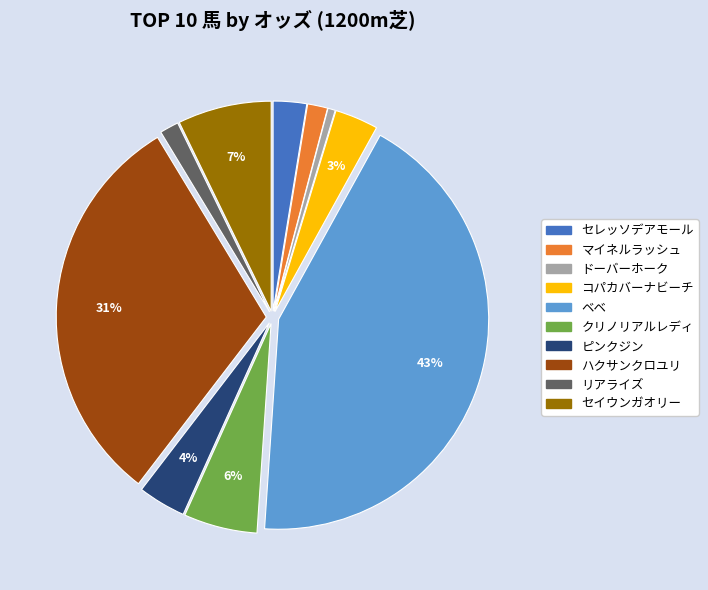

To the nearest percent, what is the combined percentage of ベベ and コパカバーナビーチ?

46%